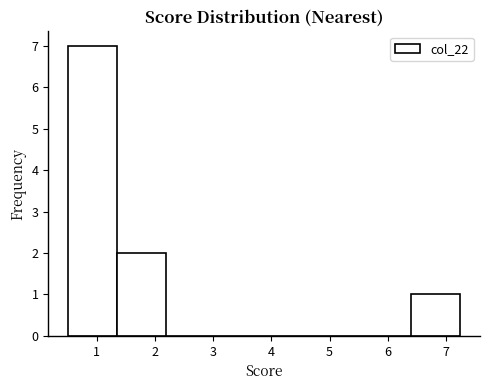

Over which range of the x-axis is the bar tallest?

0.5 to 1.3